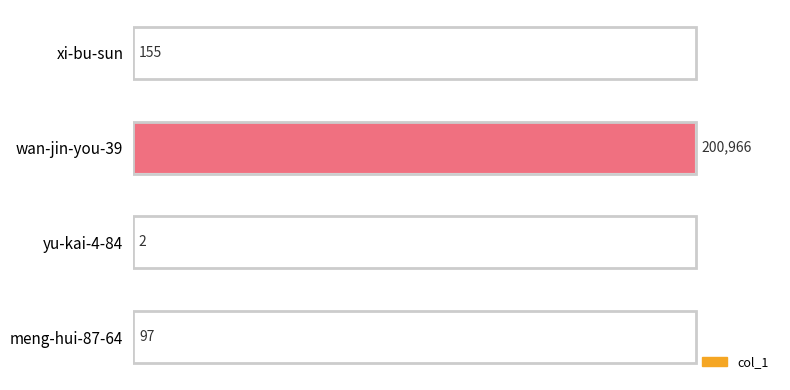

What is the sum of all values?

201220